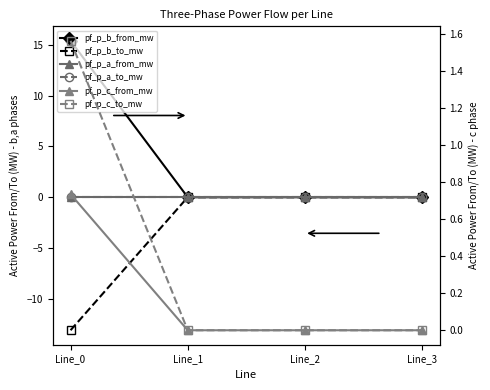

Which series ends up on top after the final intersection of pf_p_c_from_mw and pf_p_b_from_mw?

pf_p_c_from_mw